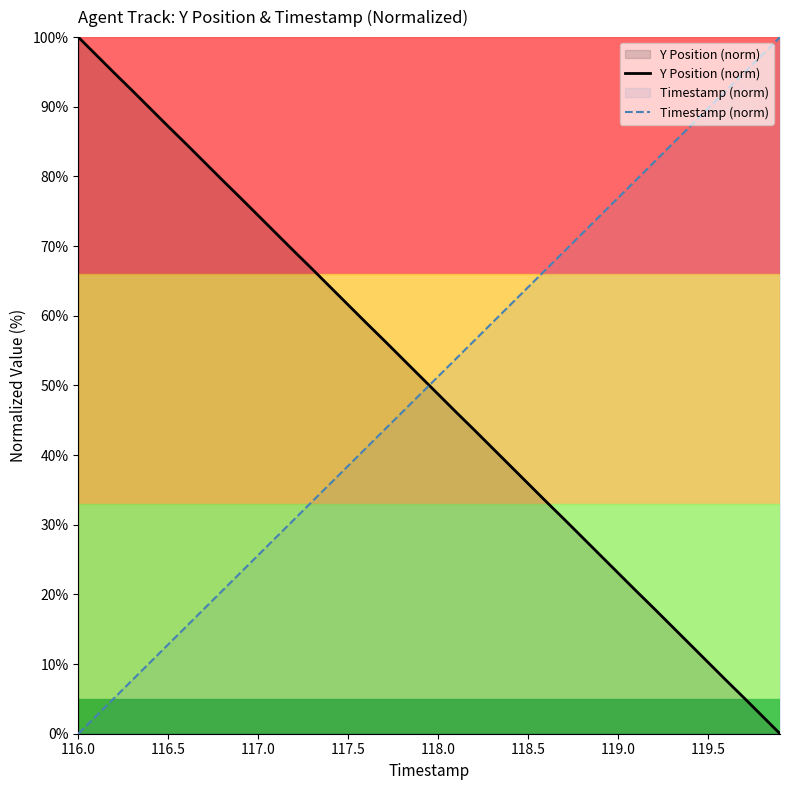

What are all the series names shown in the legend?

Y Position (norm), Timestamp (norm)